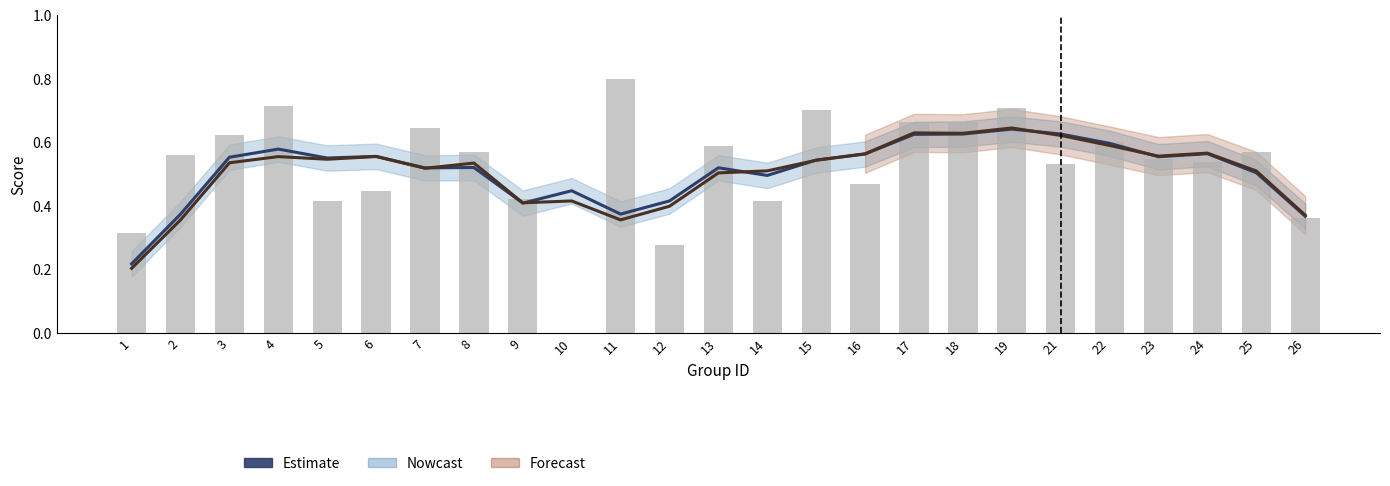

At which category is the sum across all series the highest?

19